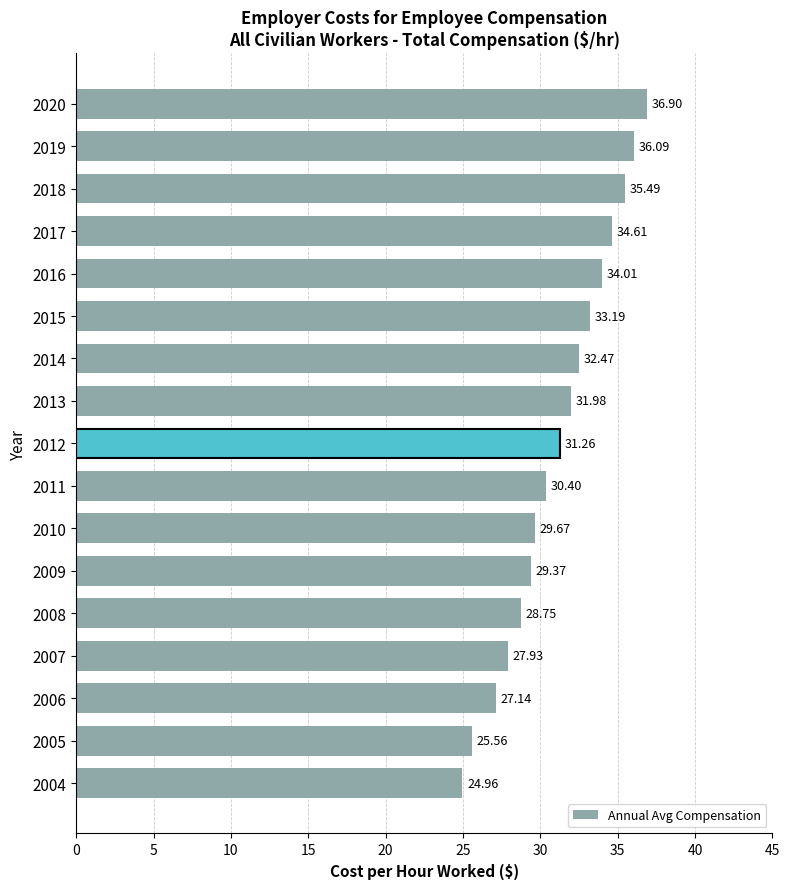

What is the ratio of the value at 2020 to the value at 2006?

1.4